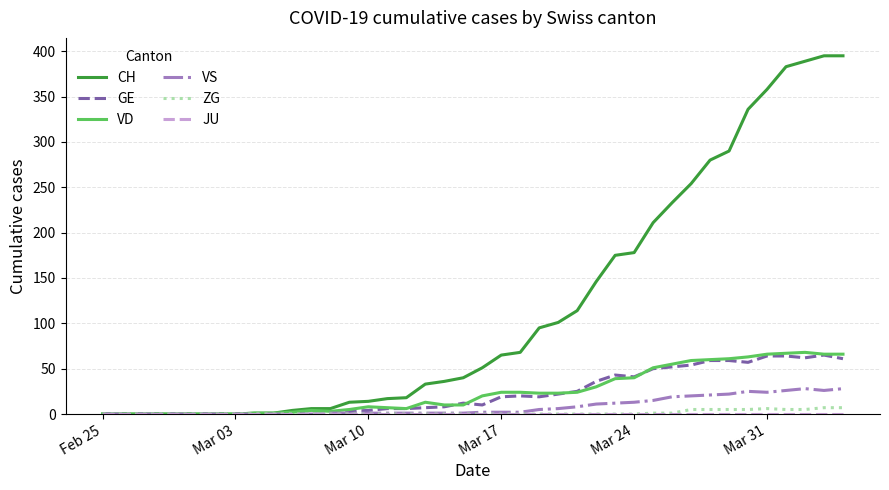

Which series has the largest total across all categories?

CH